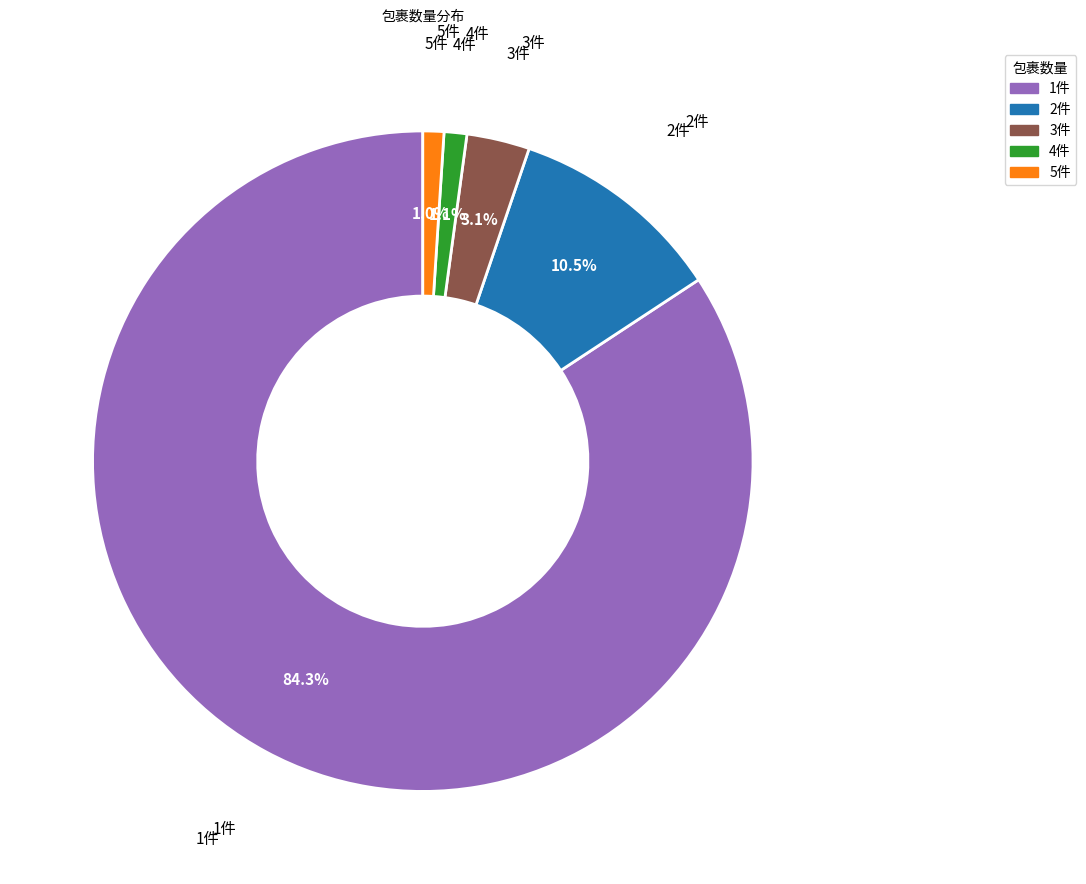

Which slice is the largest?

1件